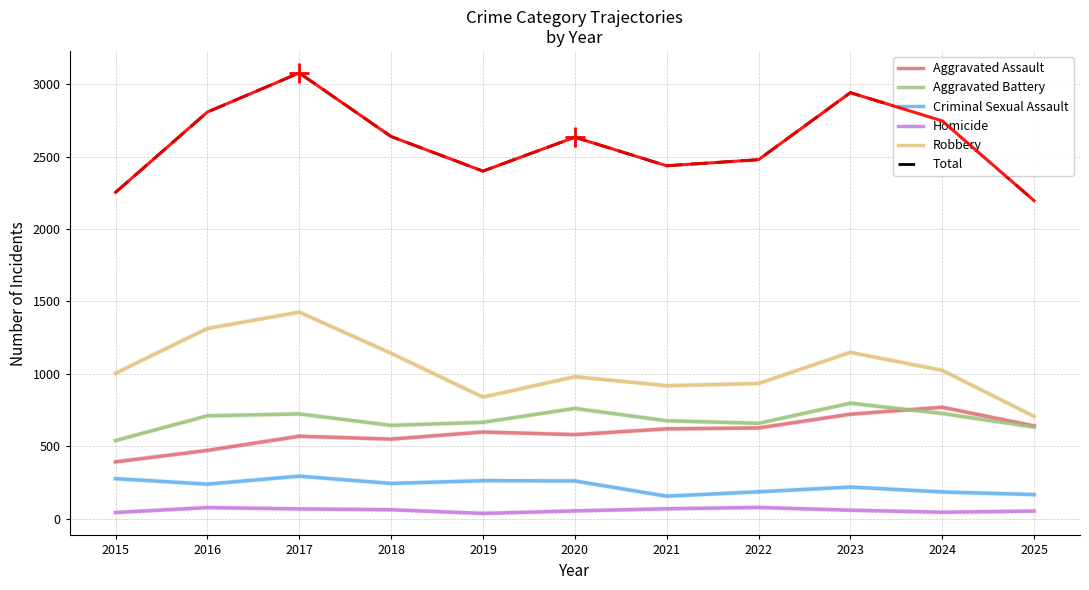

Is the value of Criminal Sexual Assault at 2017 greater than the value of Aggravated Assault at 2023?

No